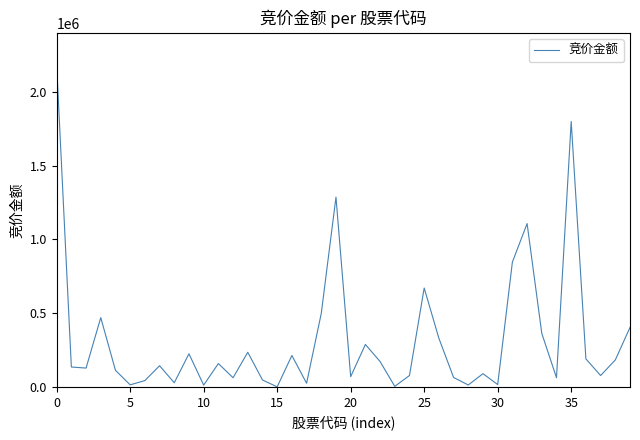

What is the difference between the maximum and minimum values?

2182284